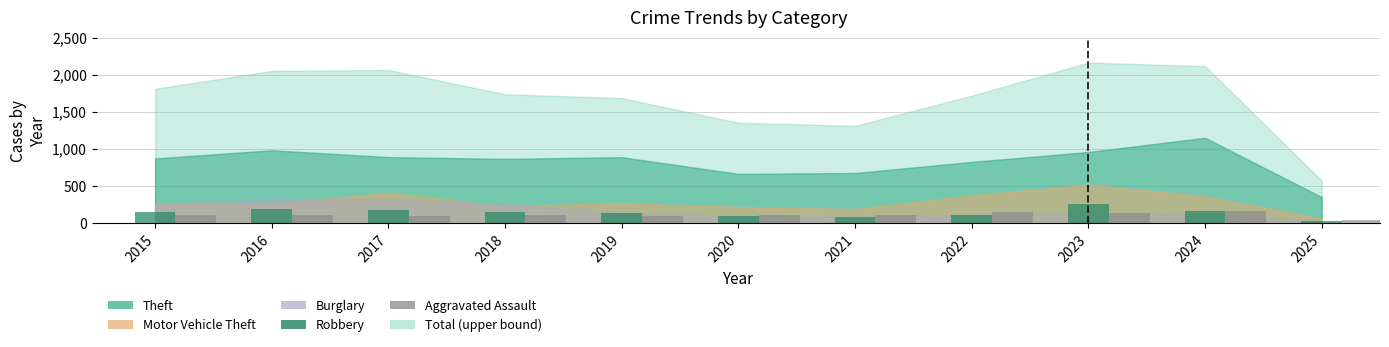

What is the maximum value shown in the chart?

259